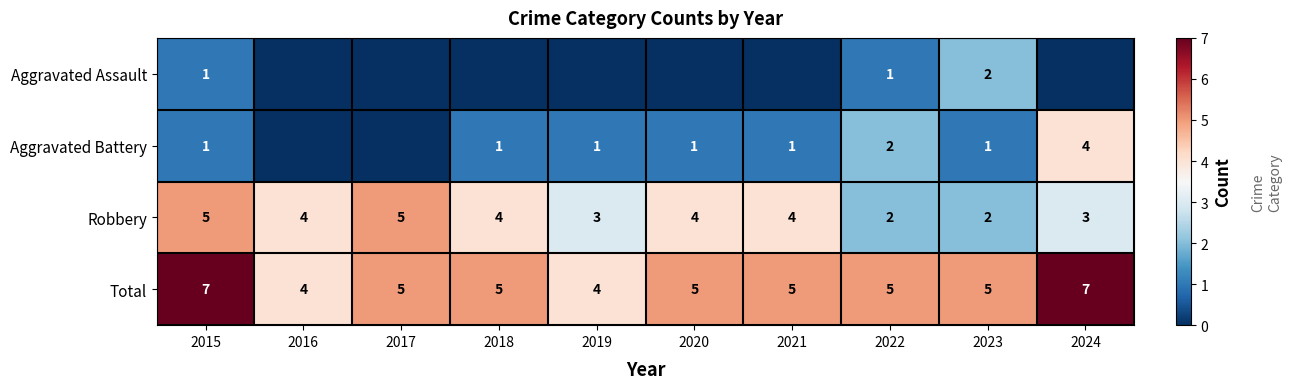

The Robbery series shows 4 at 2018. True or false?

True